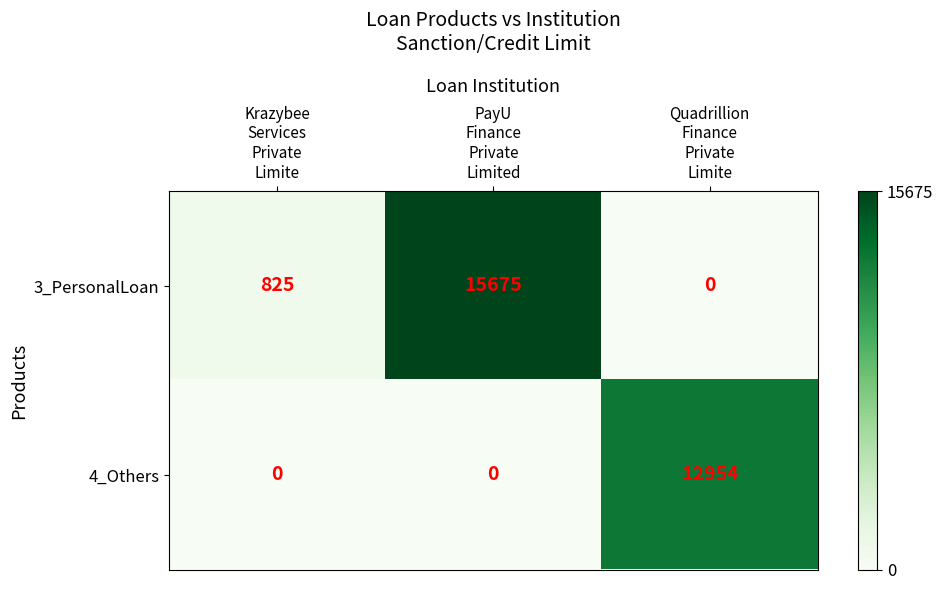

What is the maximum value shown in the chart?

15675